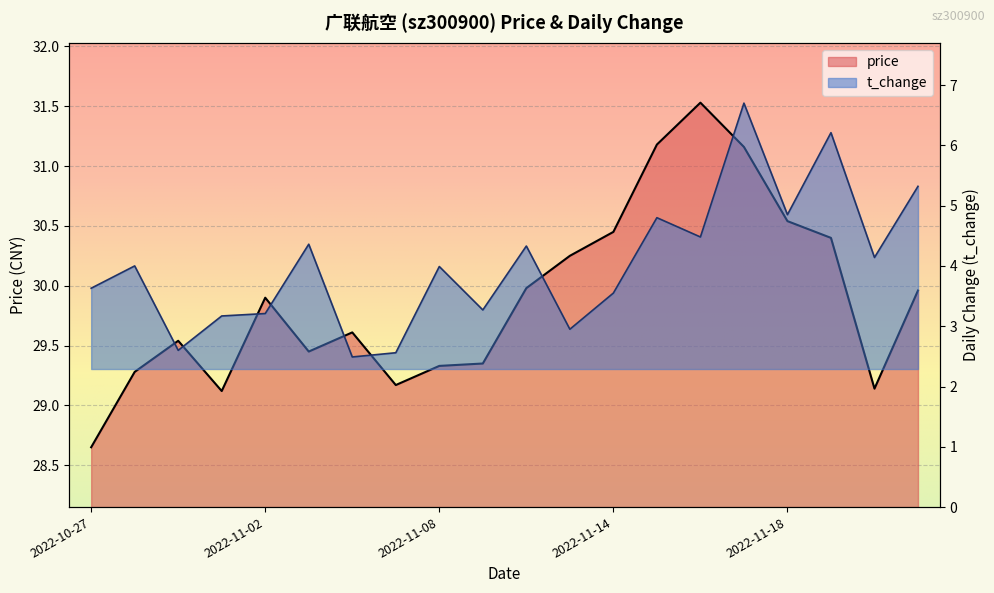

At which category is the sum across all series the highest?

2022-11-17